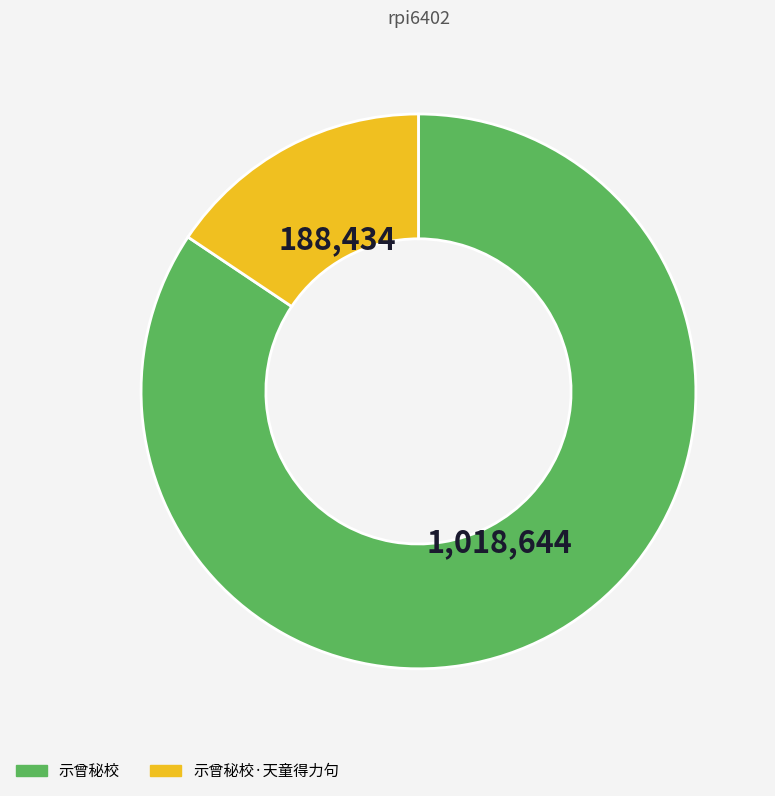

True or false: 示曾秘校 accounts for 72% of the total.

False